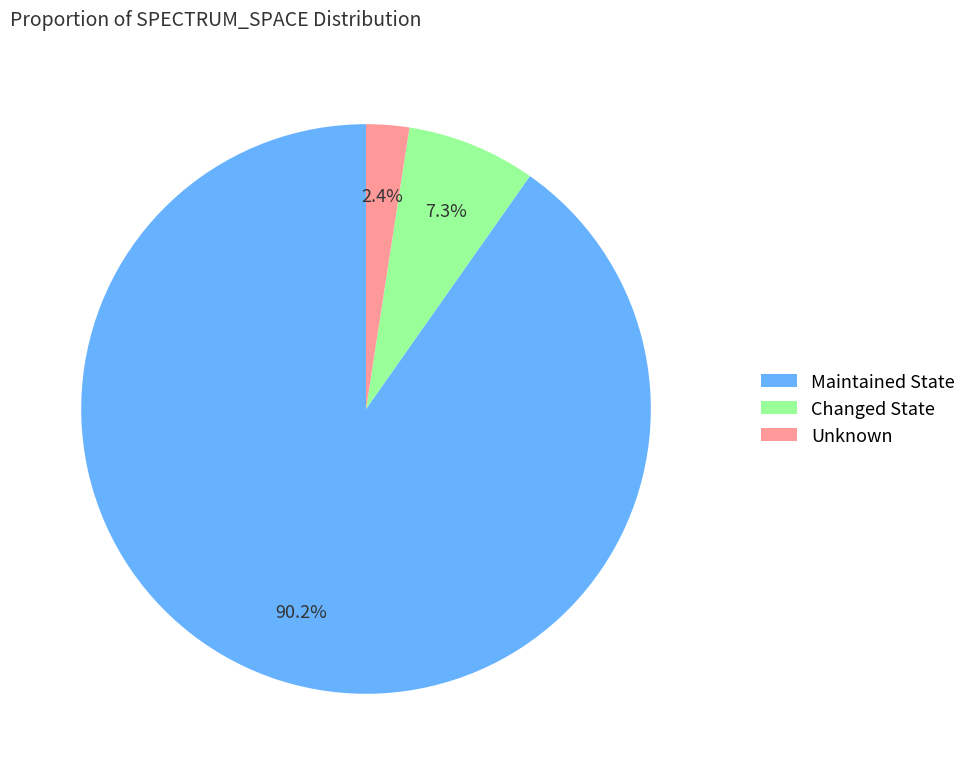

Between Unknown and Maintained State, which is larger?

Maintained State